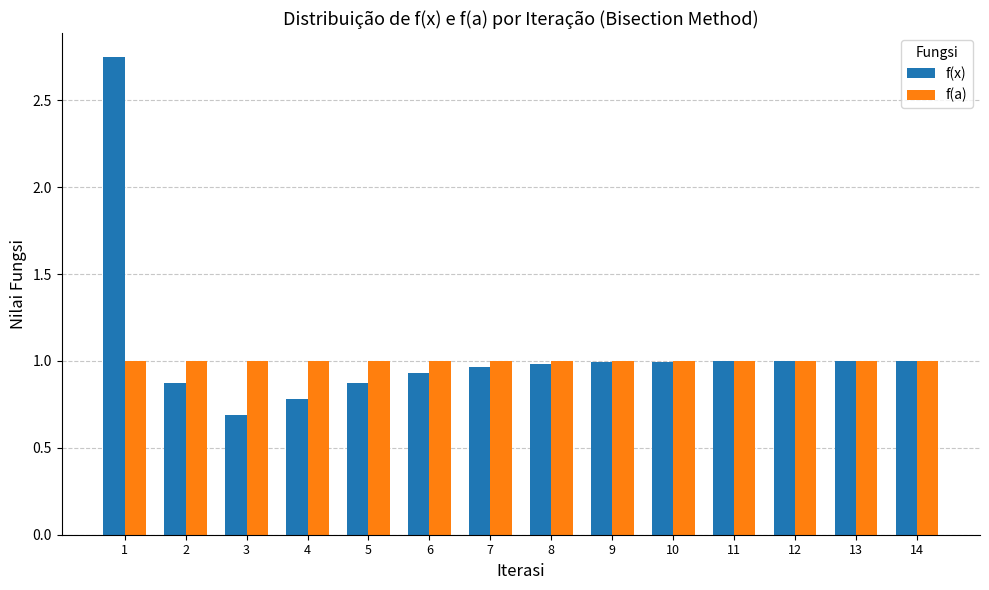

What is the sum of all f(x) values?

14.8